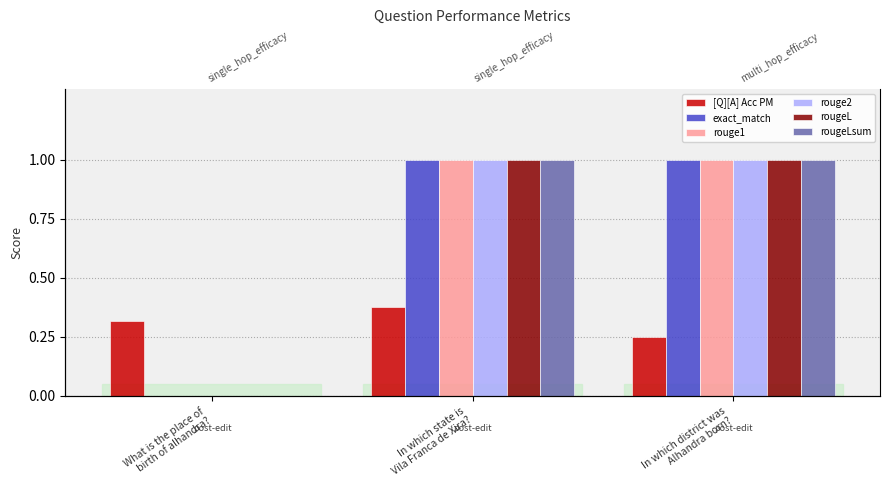

Which series has the largest range (max minus min)?

exact_match